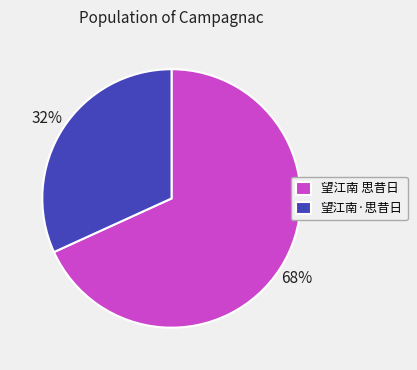

To the nearest percent, what is the difference between the 望江南·思昔日 and 望江南 思昔日 slice percentages?

36%